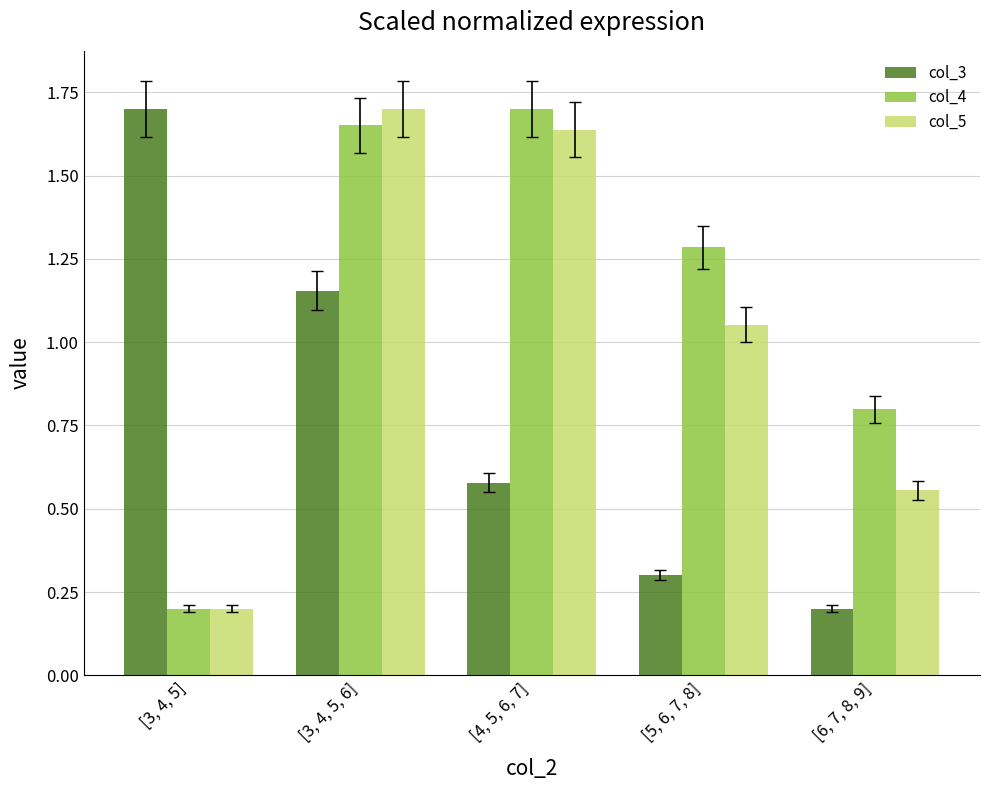

Is it true that col_4 equals 1.4 at [6, 7, 8, 9]?

False